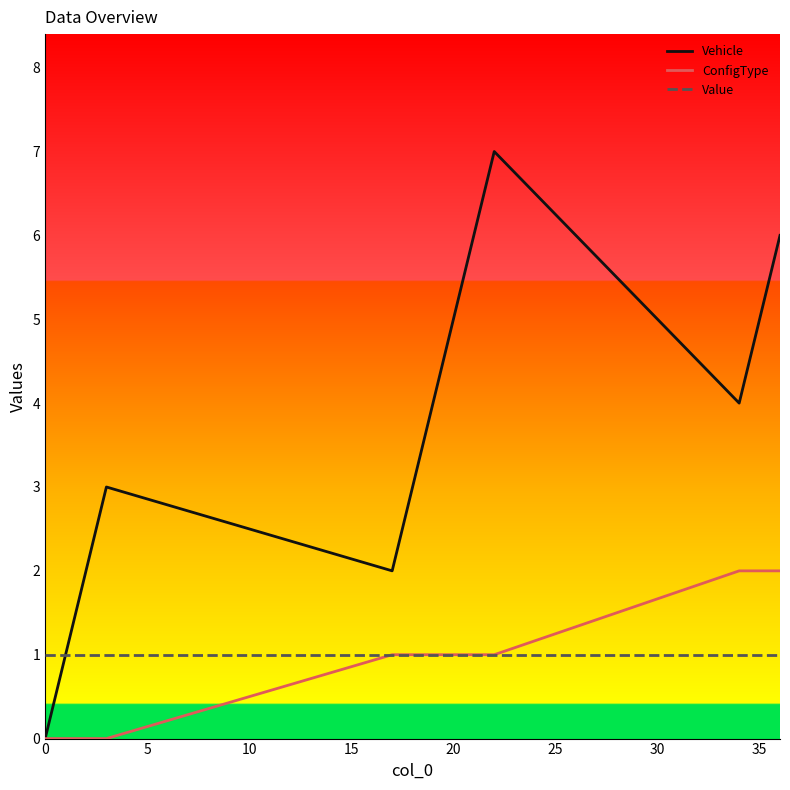

What is the greatest value displayed?

7